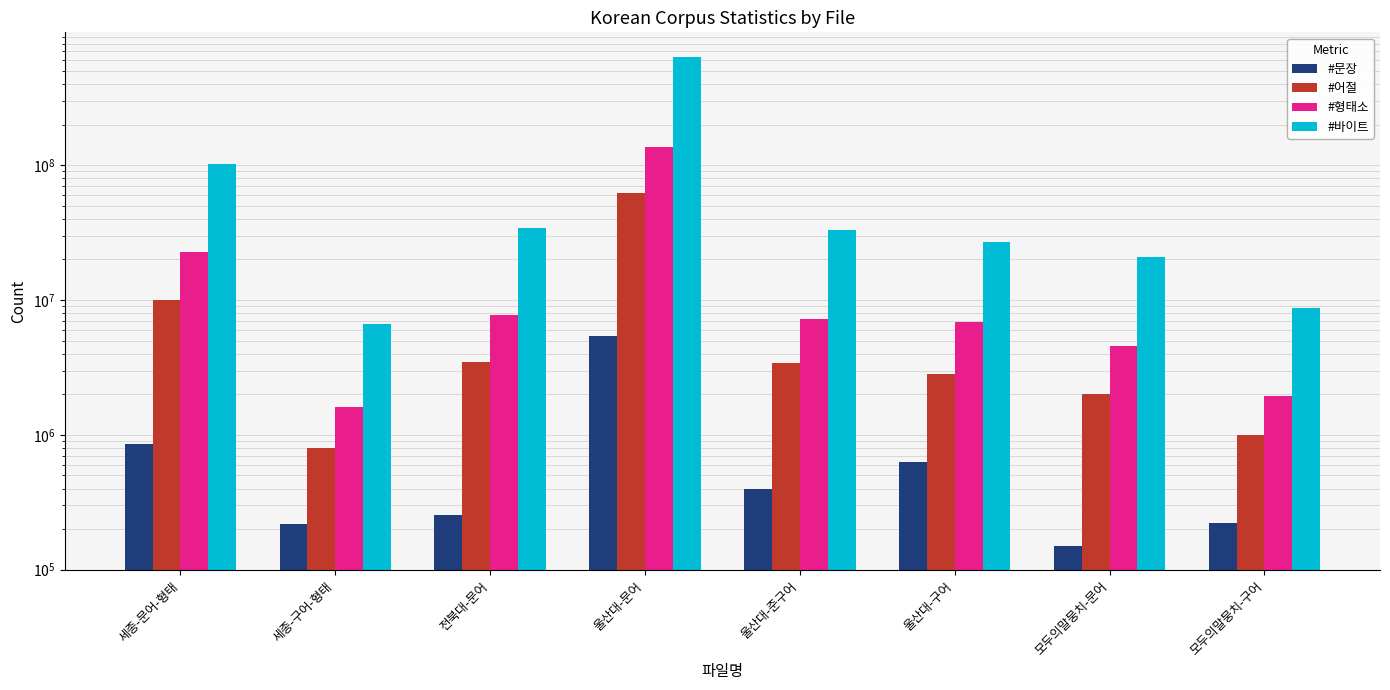

Which series changed the most between 울산대-구어 and 모두의말뭉치-구어?

#바이트